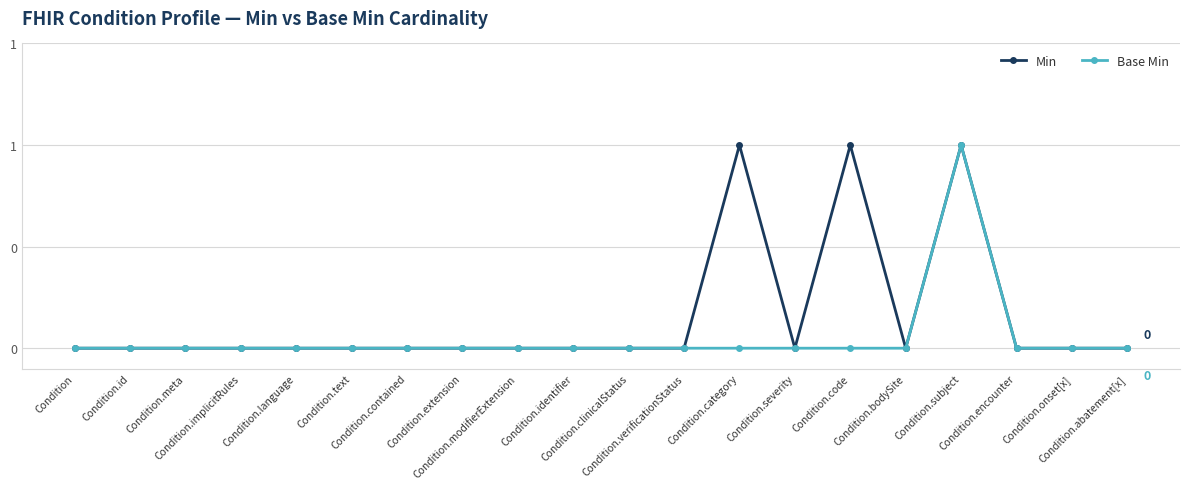

What is the label of the 4th point from the left?

Condition.implicitRules